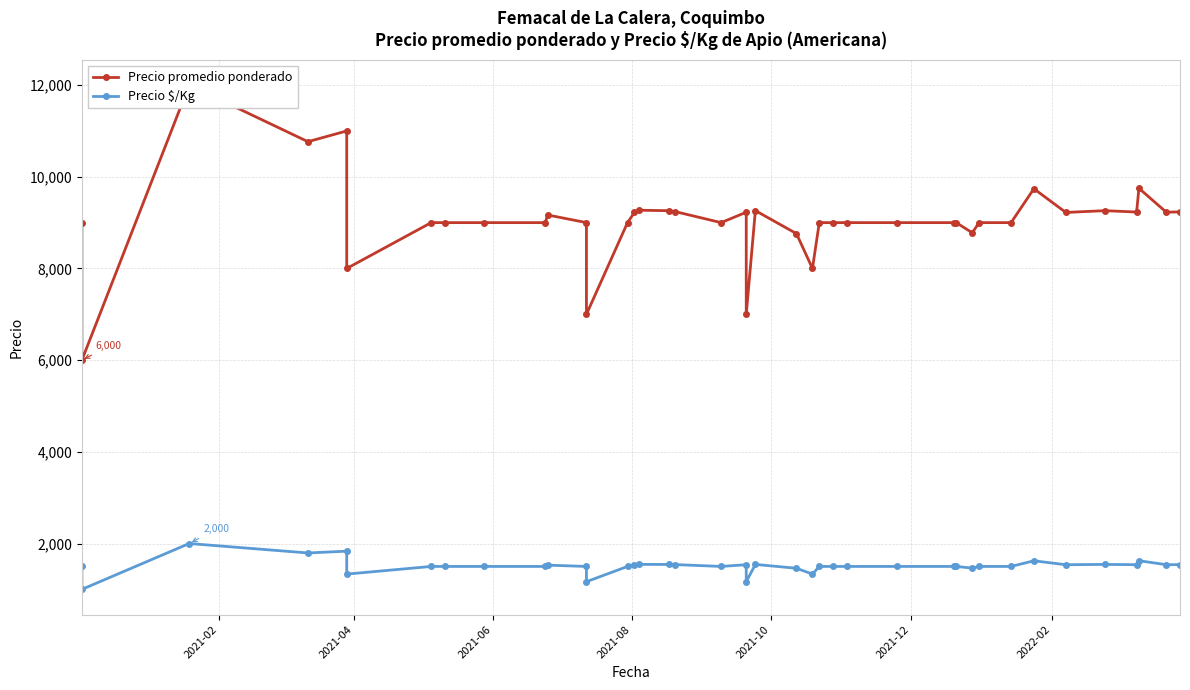

What is the difference between the maximum and minimum values in the Precio $/Kg series?

1000